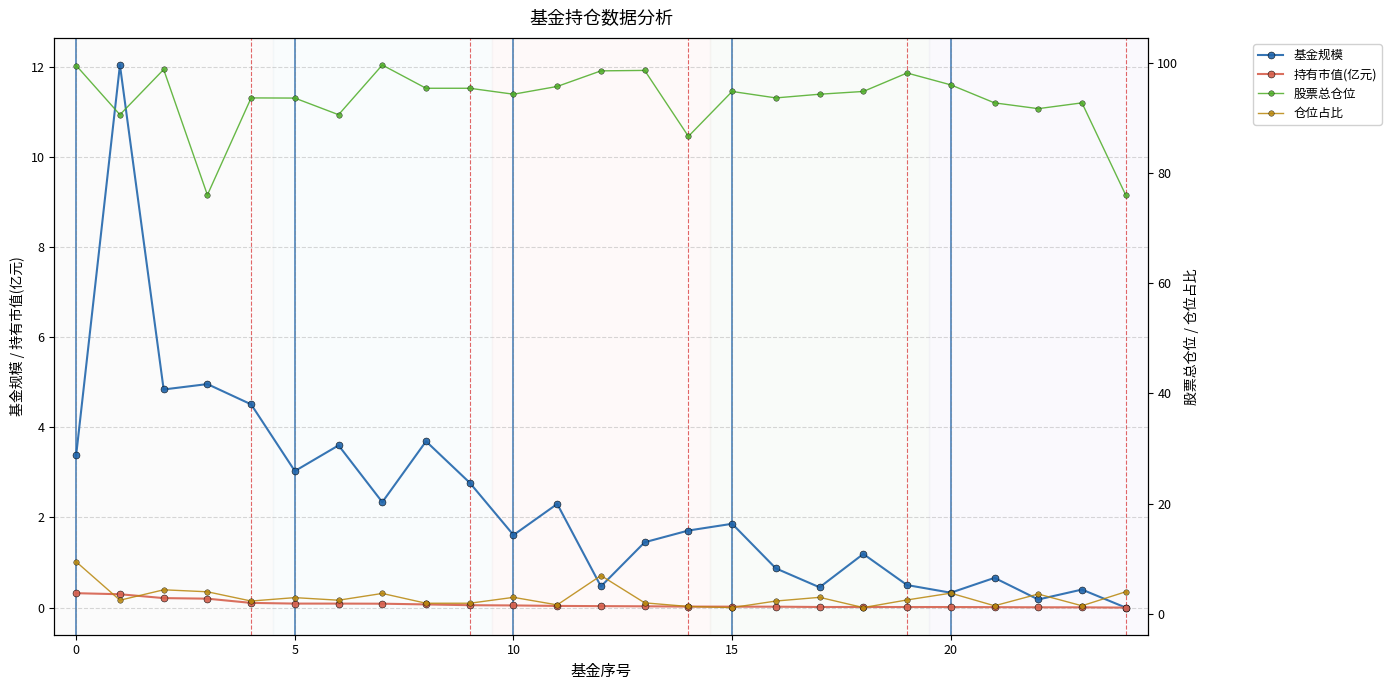

The 持有市值(亿元) series shows 0.1 at 15. True or false?

False